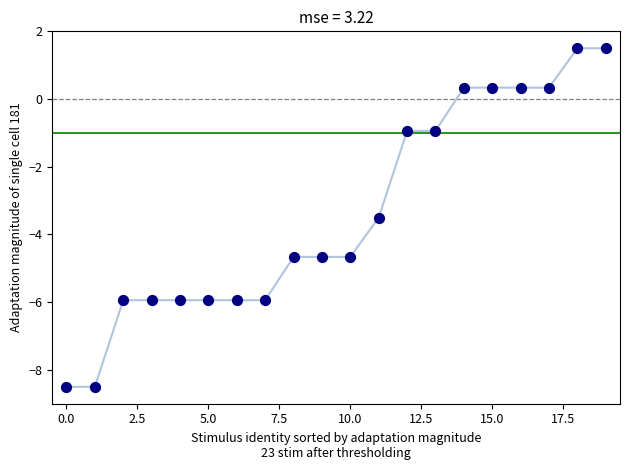

What Y value in the scatter plot is closest to -3?

-3.5